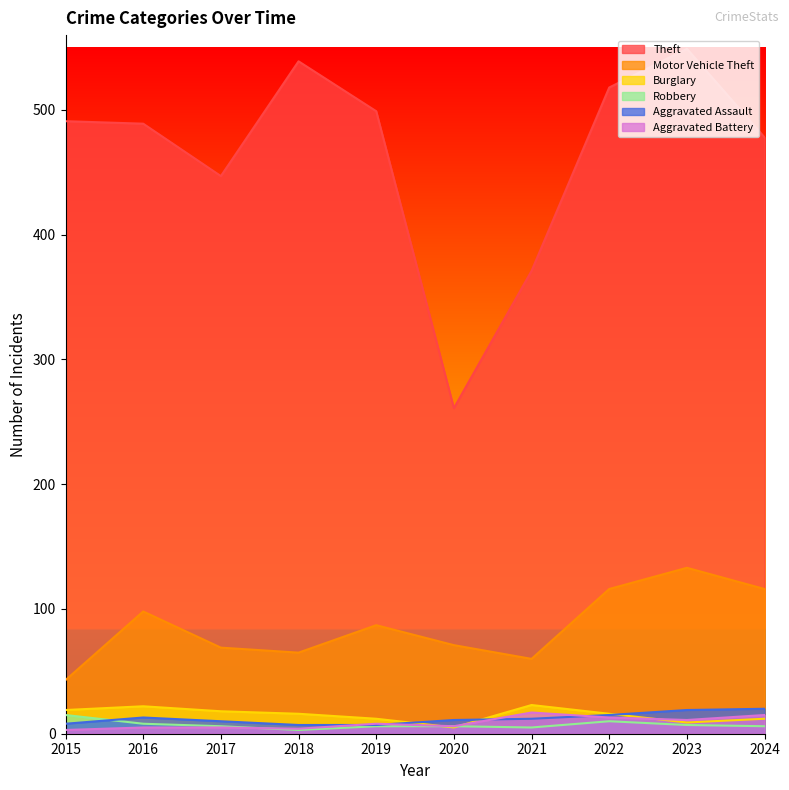

What is the average value of the Burglary series?

15